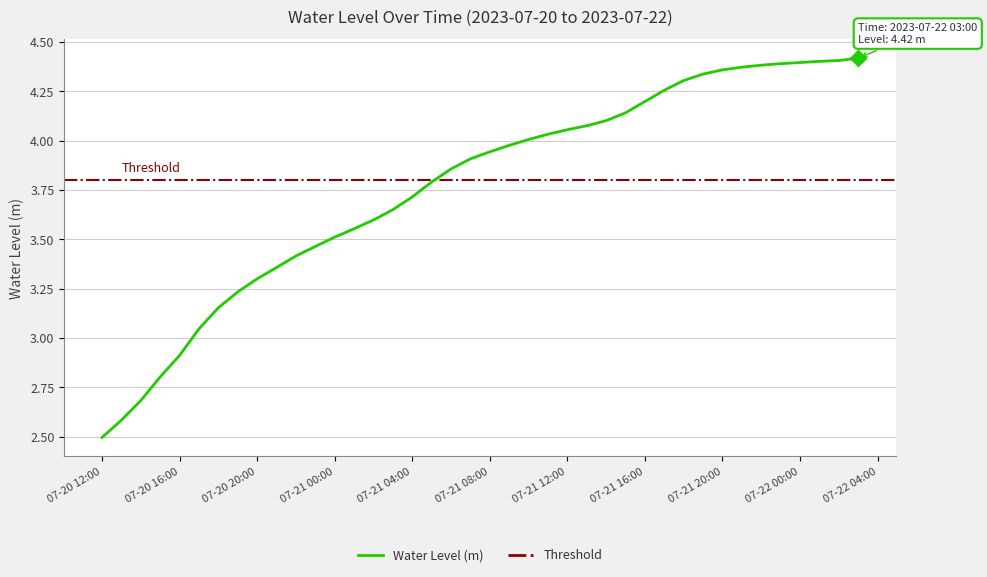

What is the maximum value shown in the chart?

4.4